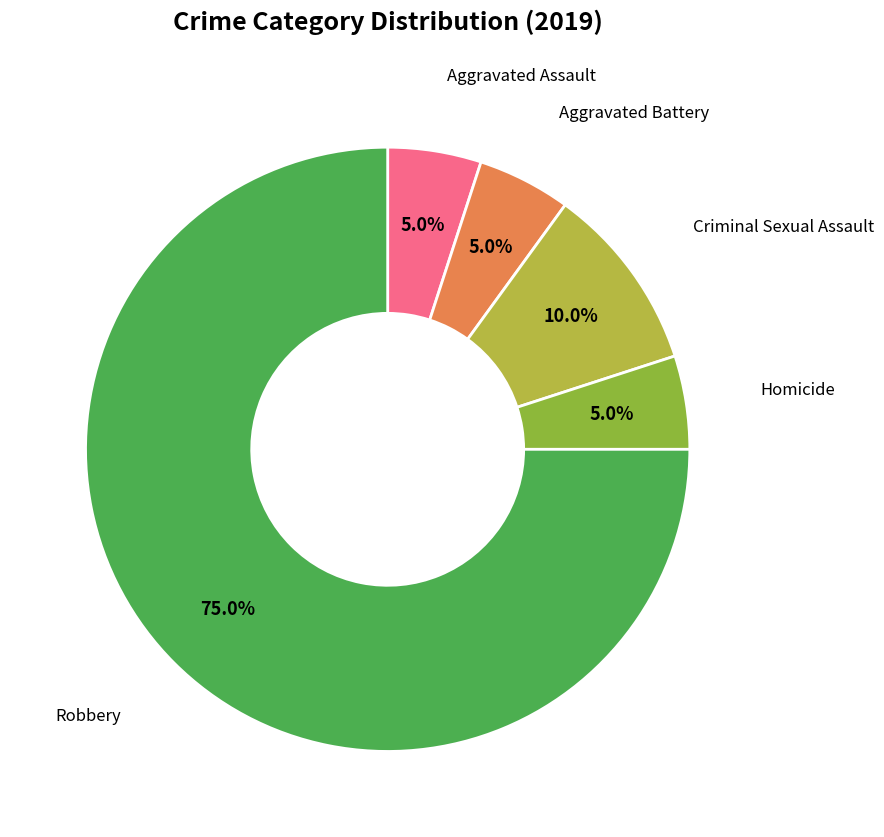

To the nearest percent, what is the average slice percentage?

20%